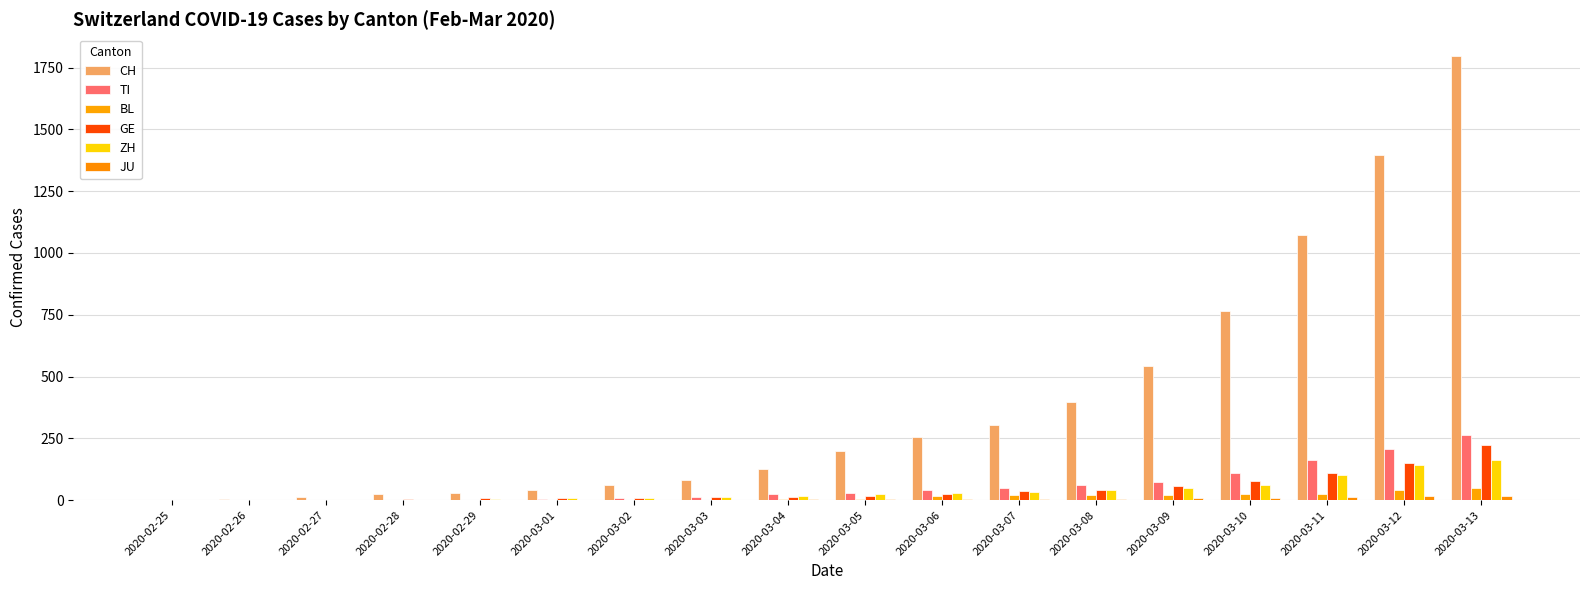

What is the value of the TI bar at the 8th from the left?

13